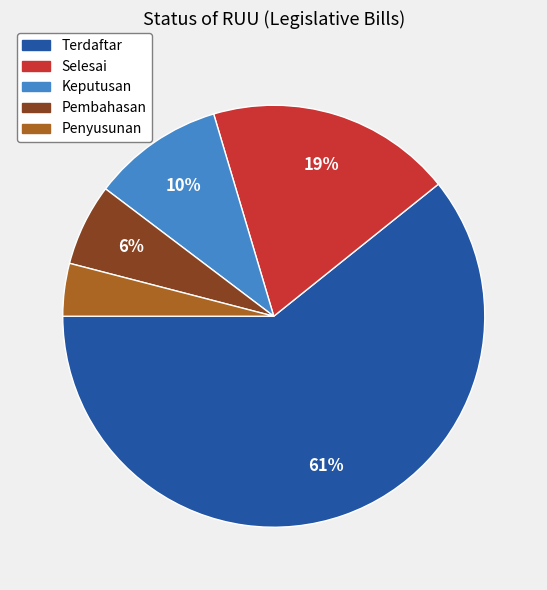

What percentage is the Pembahasan slice, to the nearest percent?

6%